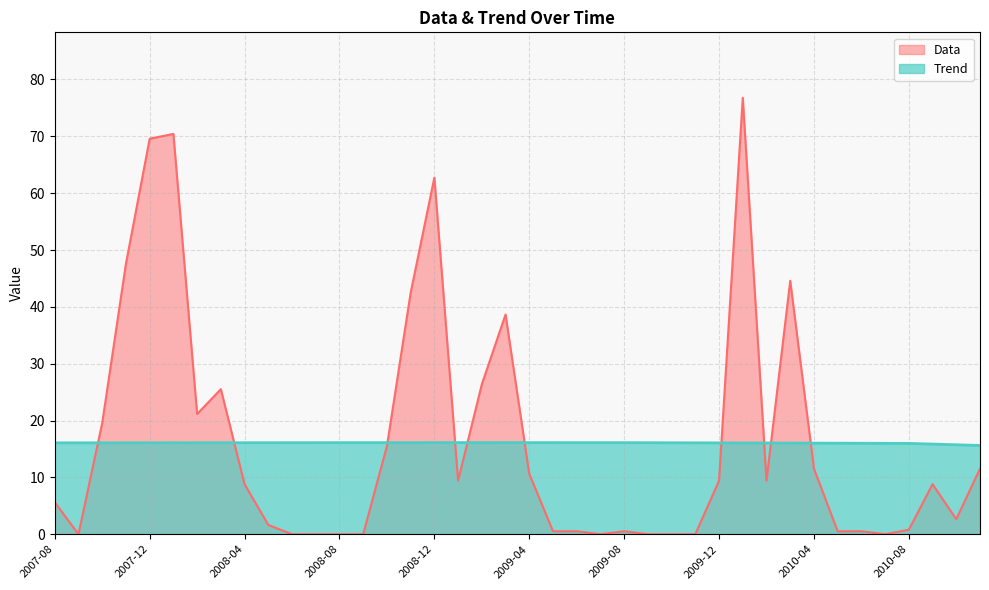

Reading left to right, transcribe all the data shown in this chart.

Trend: 16.1	16.1	16.1	16.1	16.1	16.1	16.1	16.1	16.1	16.1	16.1	16.1	16.1	16.1	16.1	16.1	16.1	16.1	16.1	16.1	16.1	16.1	16.1	16.1	16.1	16.1	16.1	16.1	16.1	16.1	16.0	16.0	16.0	16.0	16.0	16.0	16.0	15.9	15.7	15.6
Data: 5.6	0.0	19.6	47.6	69.6	70.4	21.1	25.5	8.8	1.6	0.0	0.0	0.0	0.0	15.5	42.5	62.7	9.4	26.4	38.6	10.6	0.5	0.5	0.0	0.5	0.0	0.0	0.0	9.4	76.8	9.4	44.6	11.5	0.5	0.5	0.0	0.8	8.8	2.6	11.5